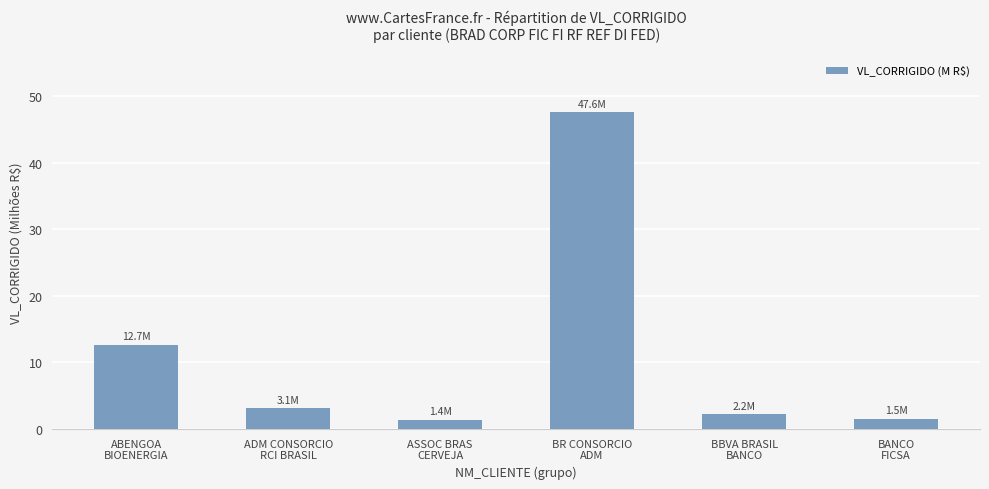

At which label is the value closest to 24?

ABENGOA
BIOENERGIA